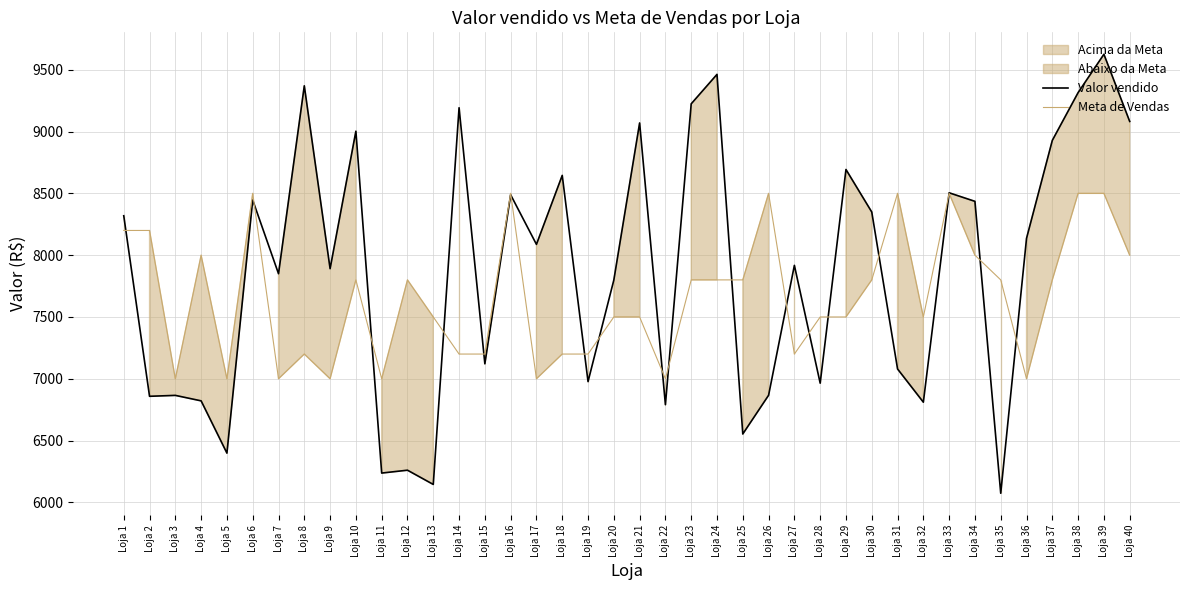

How many data points in Valor vendido are above 8087?

20